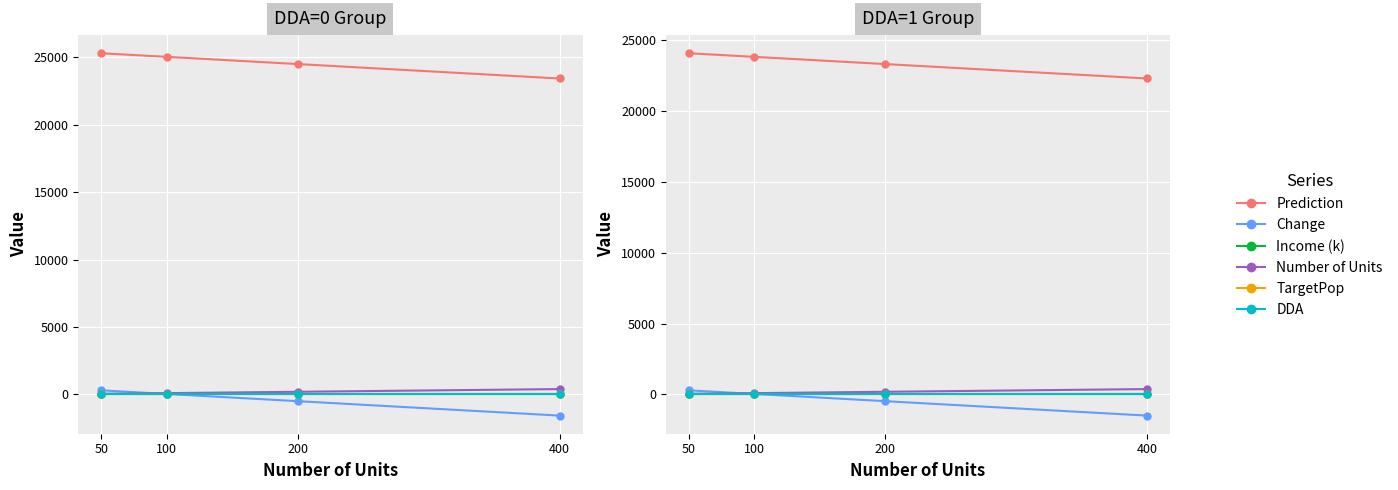

Where is Number of Units nearest to the value 213?

200